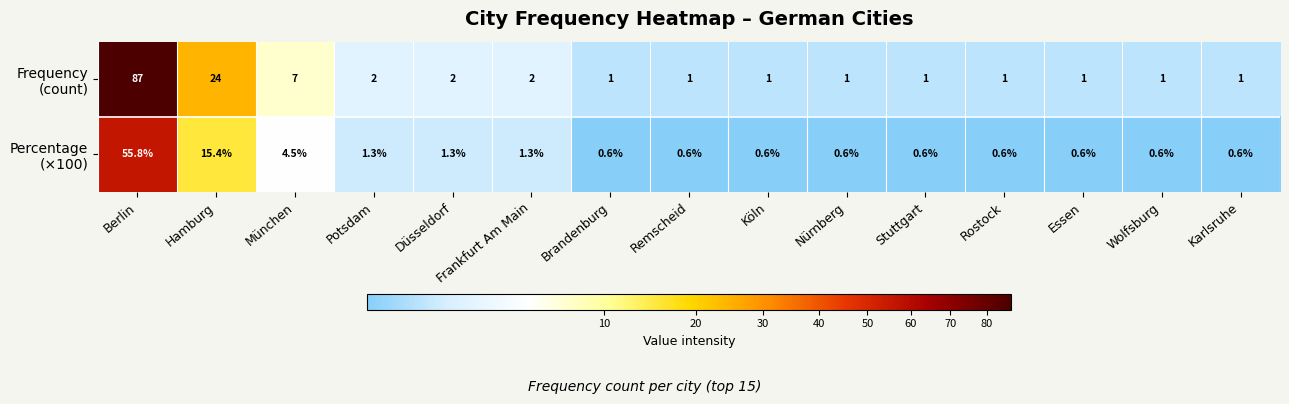

What is the spread (max minus min) of values at Essen?

0.4